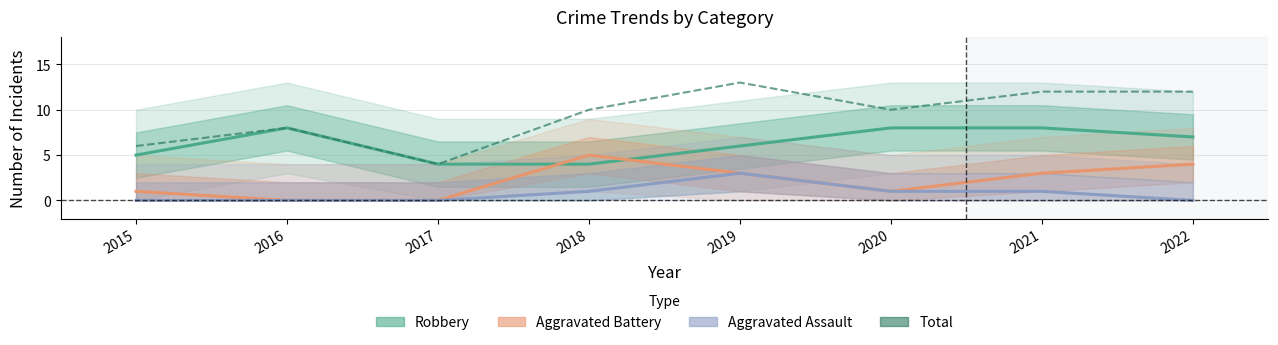

Count the number of data series in this chart.

4